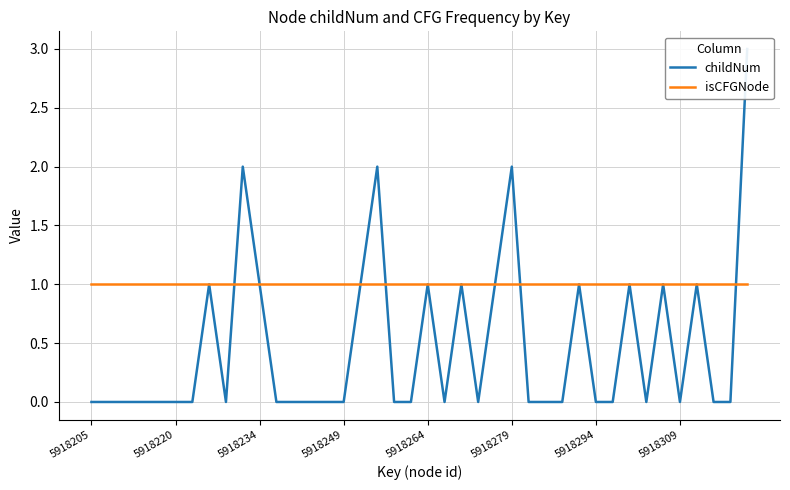

Is it true that childNum equals 3 at 9?

False